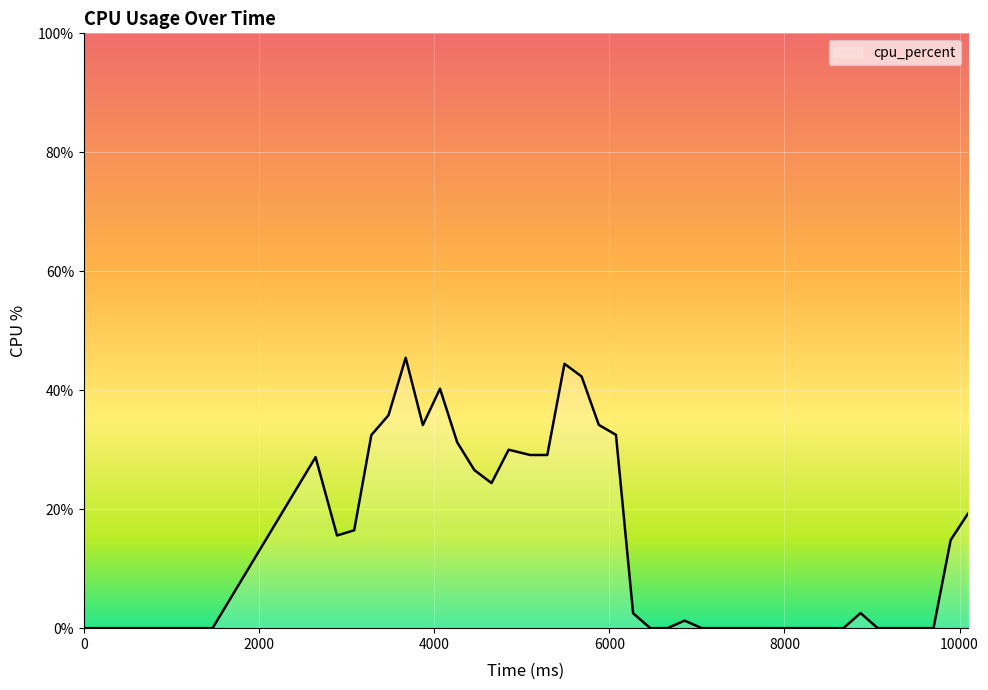

What is the greatest value displayed?

45.5